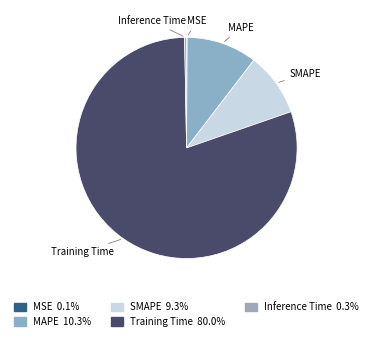

What is the majority slice?

Training Time